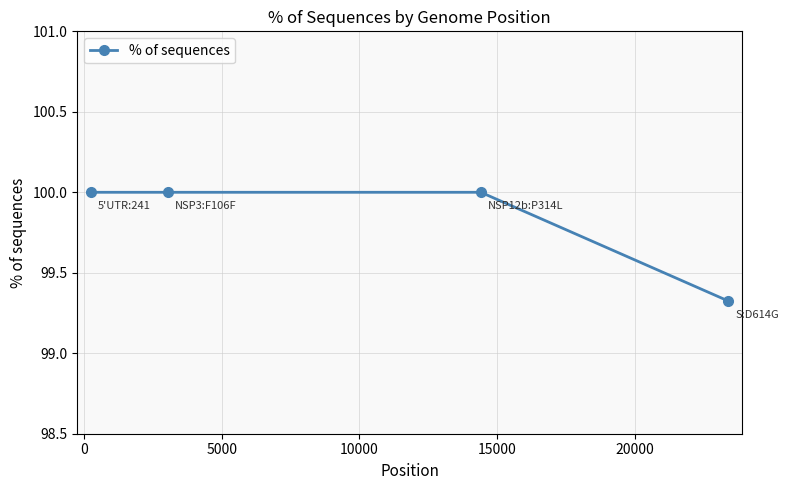

What is the value of the 3rd point from the left?

100.0